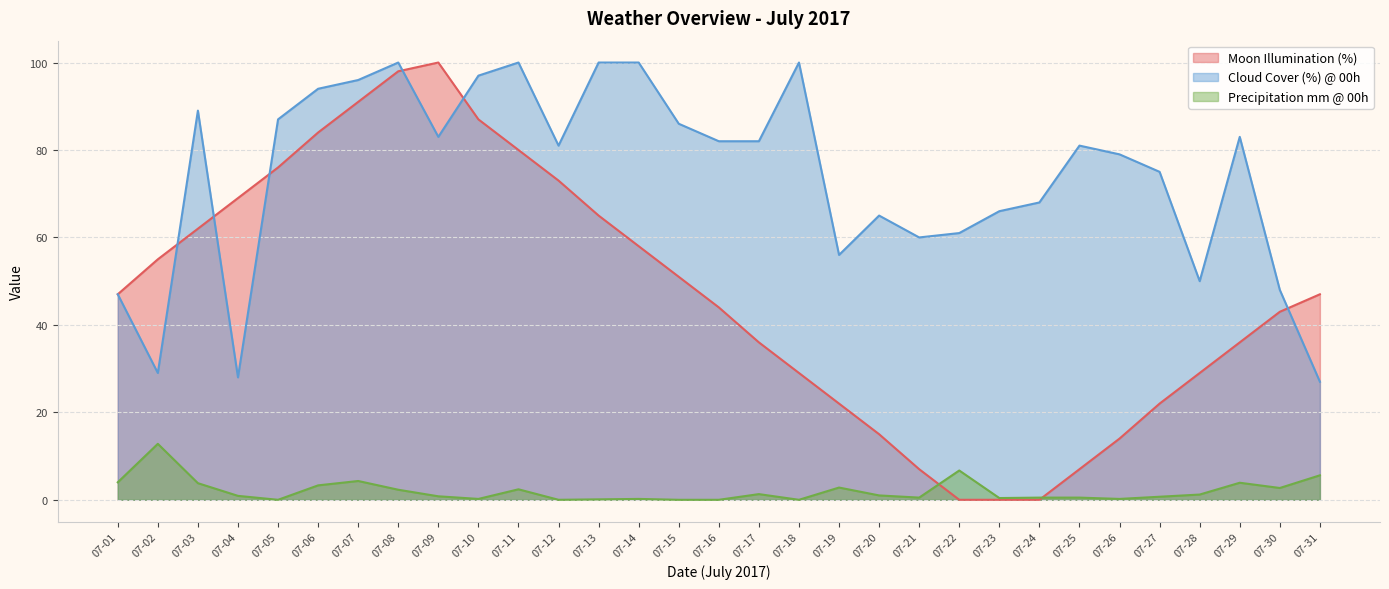

True or false: precipMM_h0 and cloudcover_h0 intersect in this chart.

False